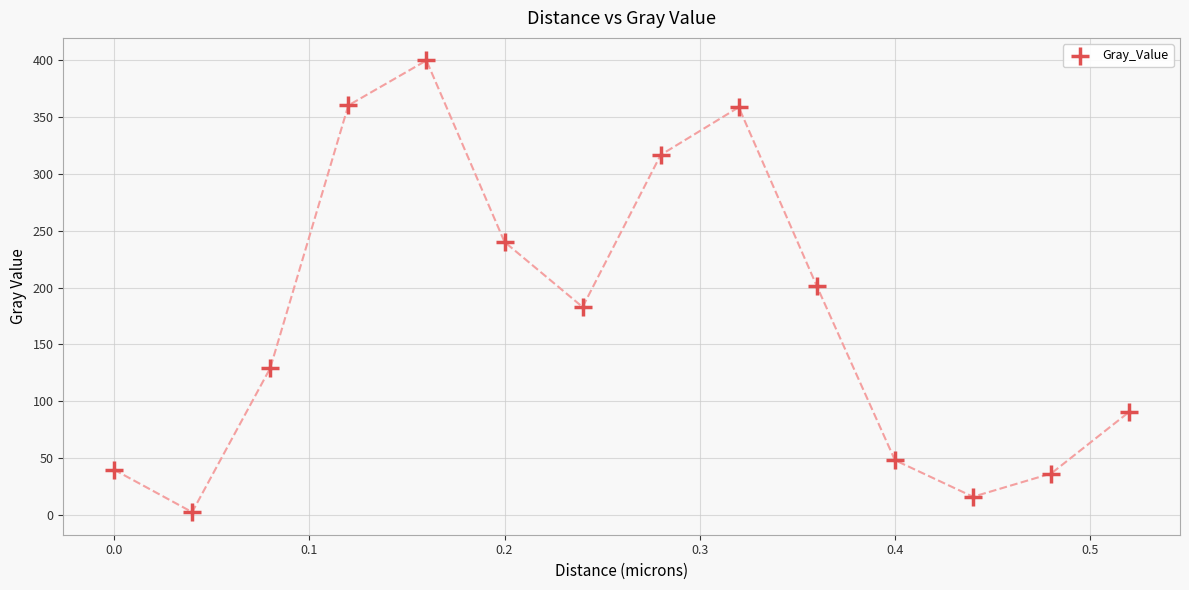

What is the range of Y values (max minus min)?

397.3